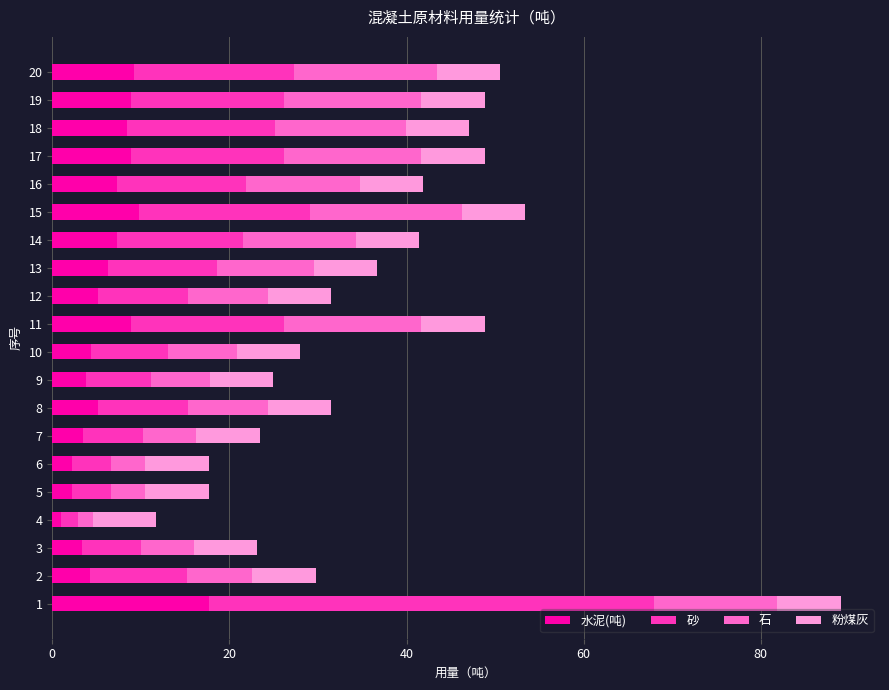

What is the total value across all series at 7?

23.4